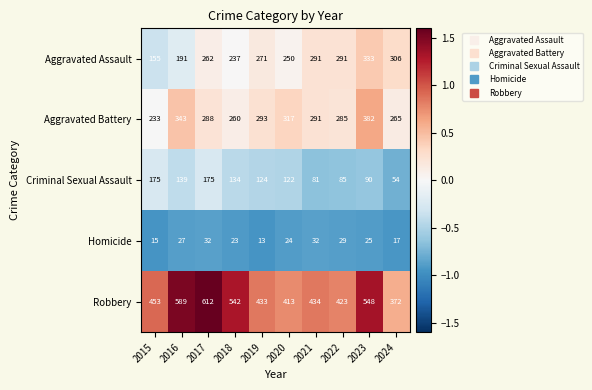

Which series changed the most between 2018 and 2020?

Robbery